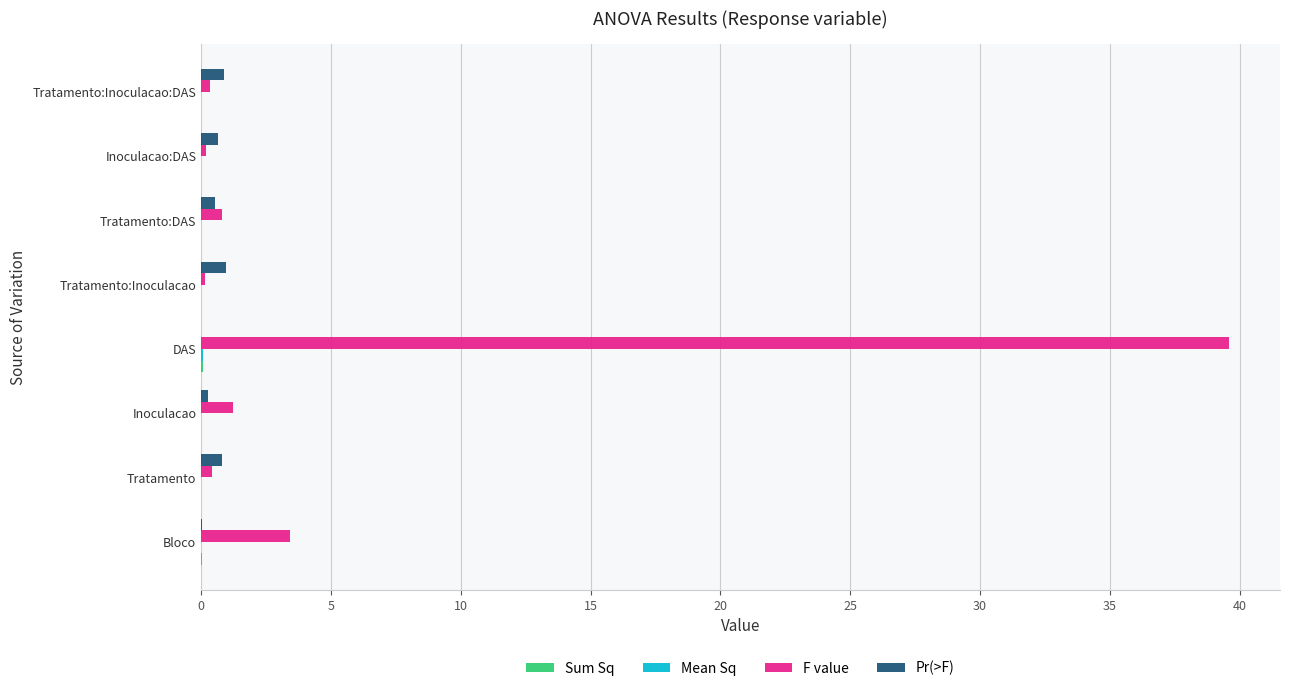

What is the maximum value shown in the chart?

39.6